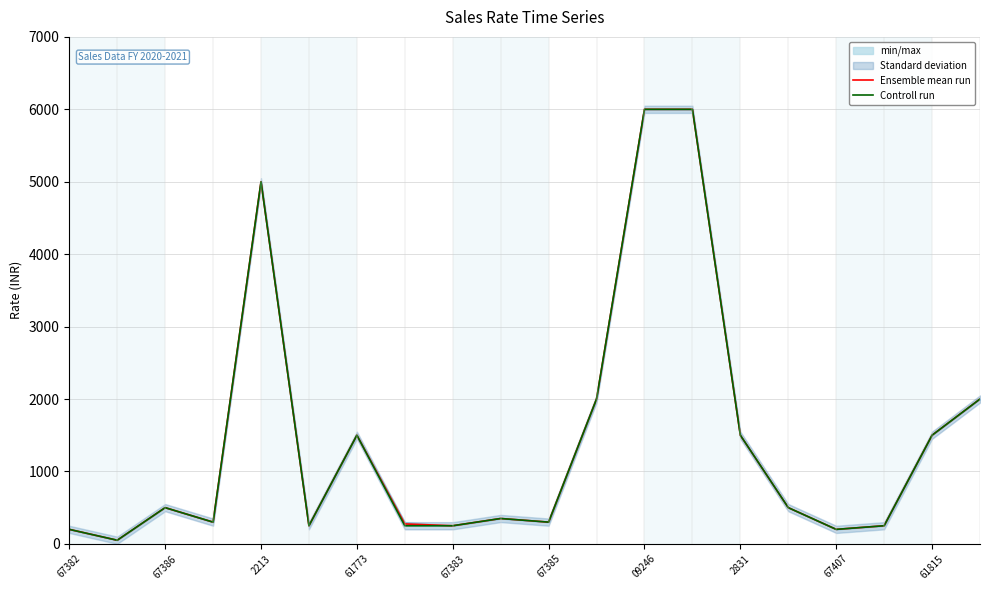

True or false: Ensemble mean run and Controll run intersect in this chart.

False